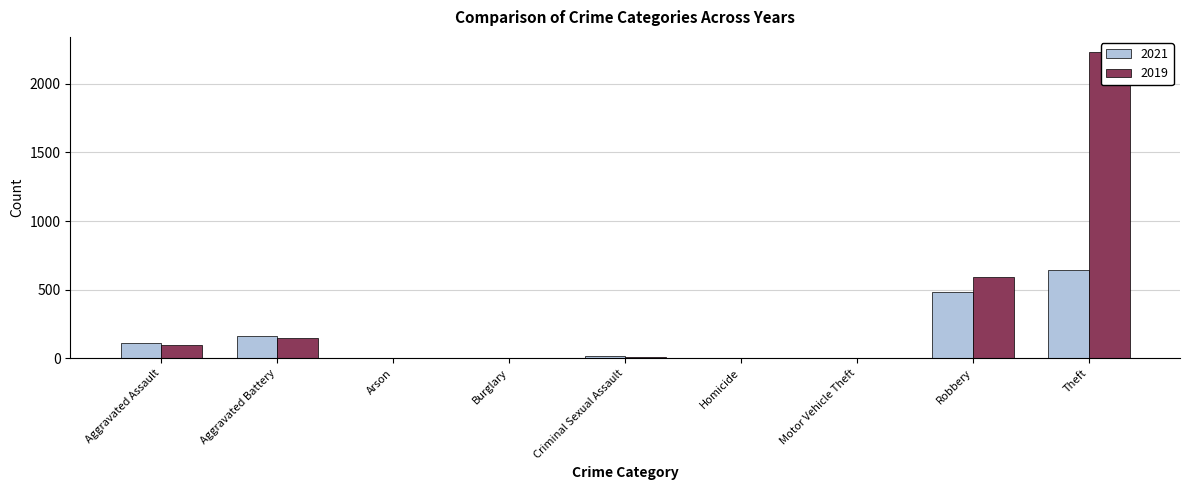

Where does the 2021 series first go above 14?

Aggravated Assault